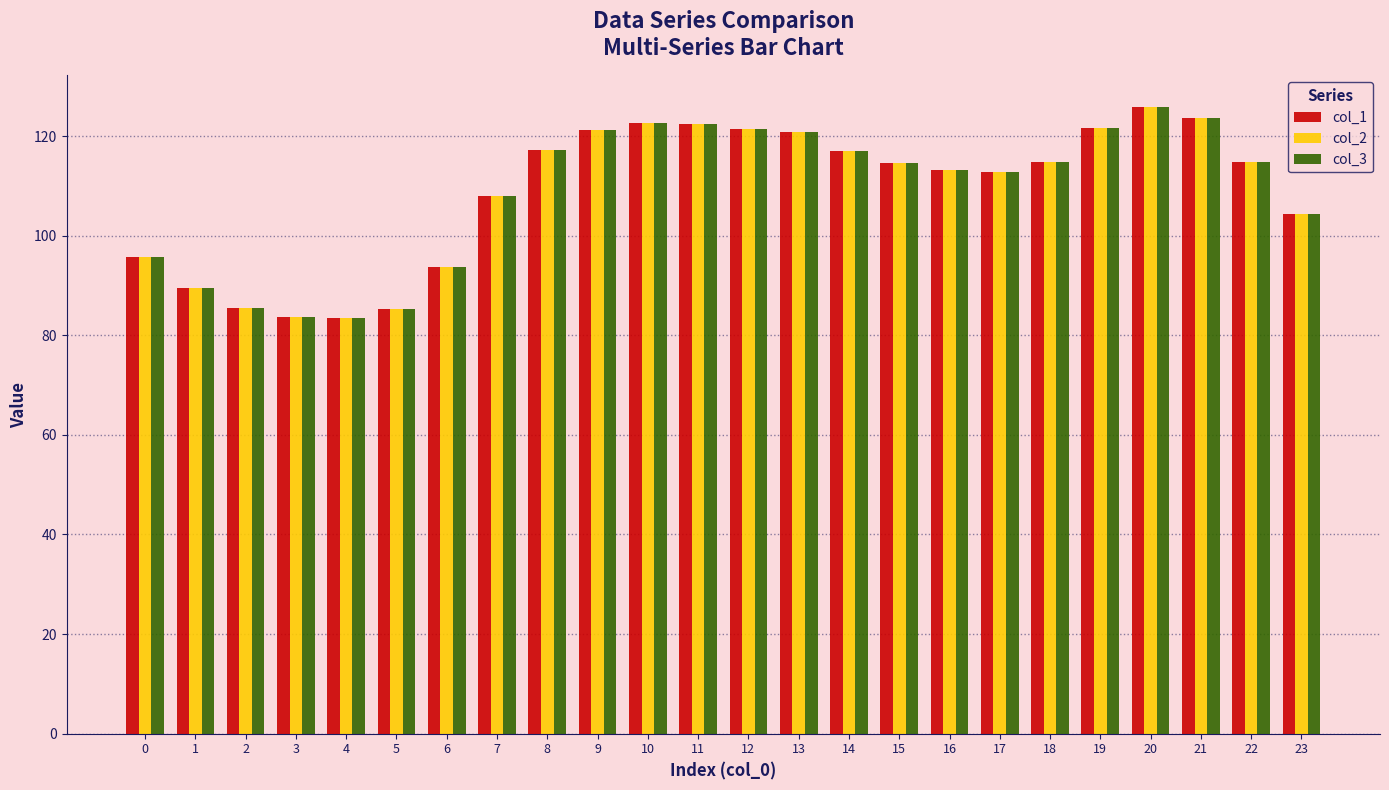

What is the minimum value for col_2?

83.4